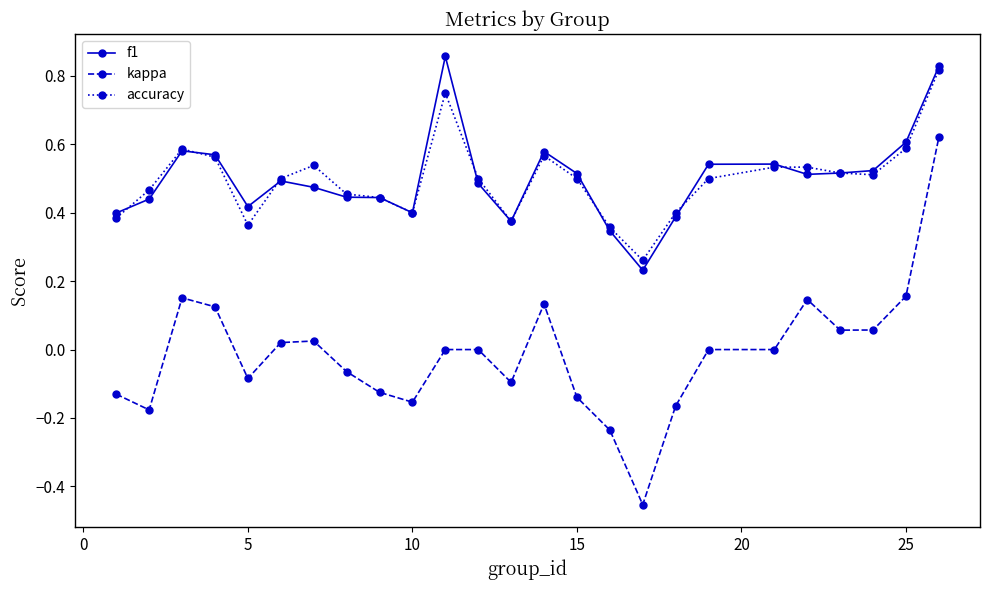

True or false: f1 has more than 1 interior local peaks.

True